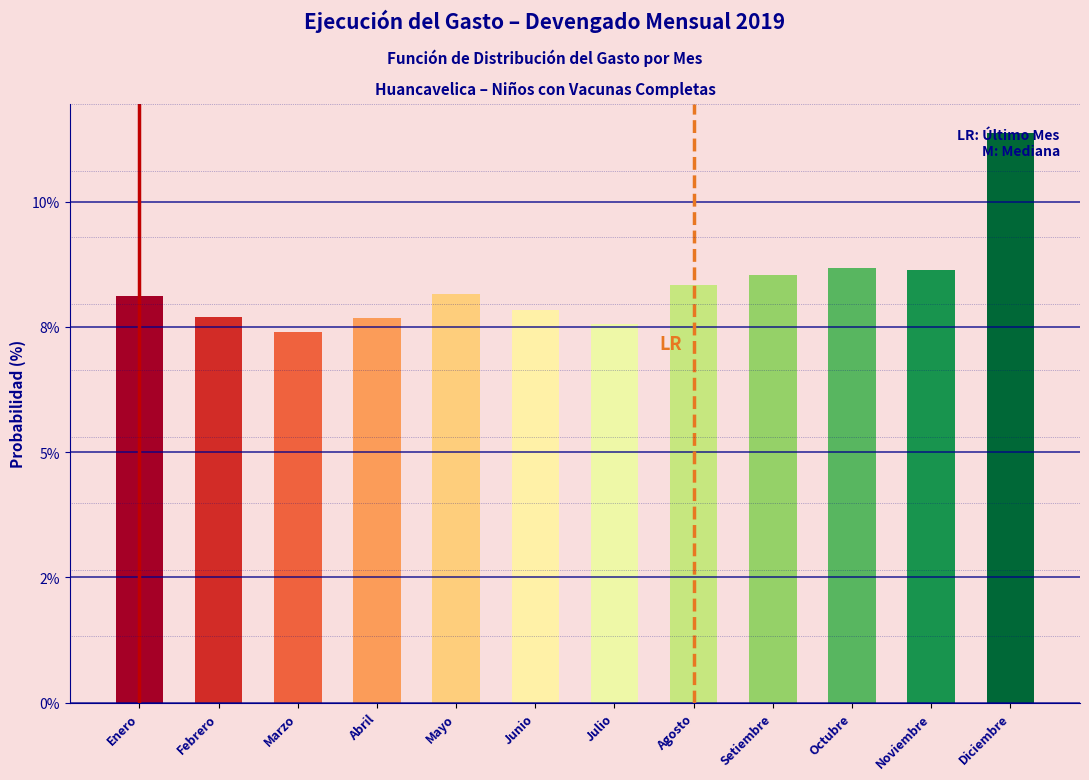

Are the bars horizontal?

No